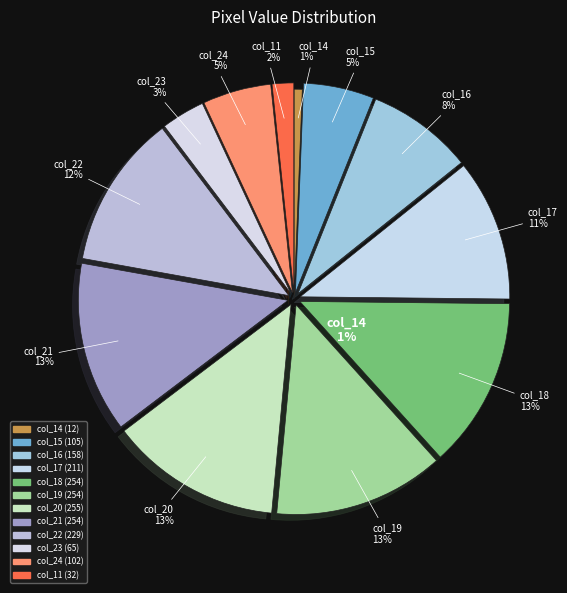

What percentage is the col_23 slice, to the nearest percent?

3%